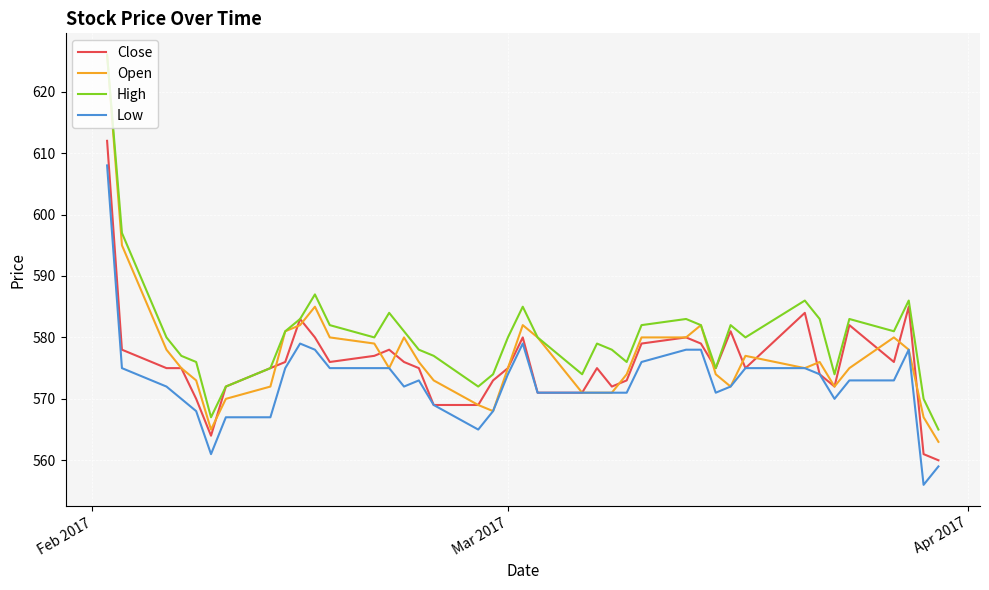

What is the lowest value of the Low series?

556